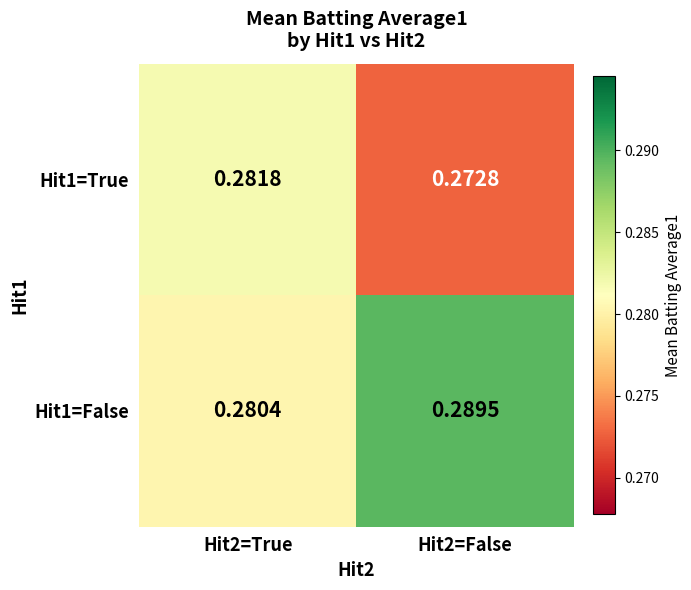

What is the smallest value displayed?

0.3